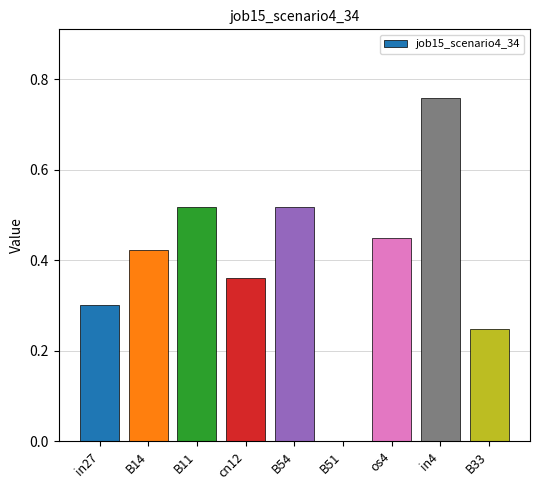

What is the sum of all values?

3.6